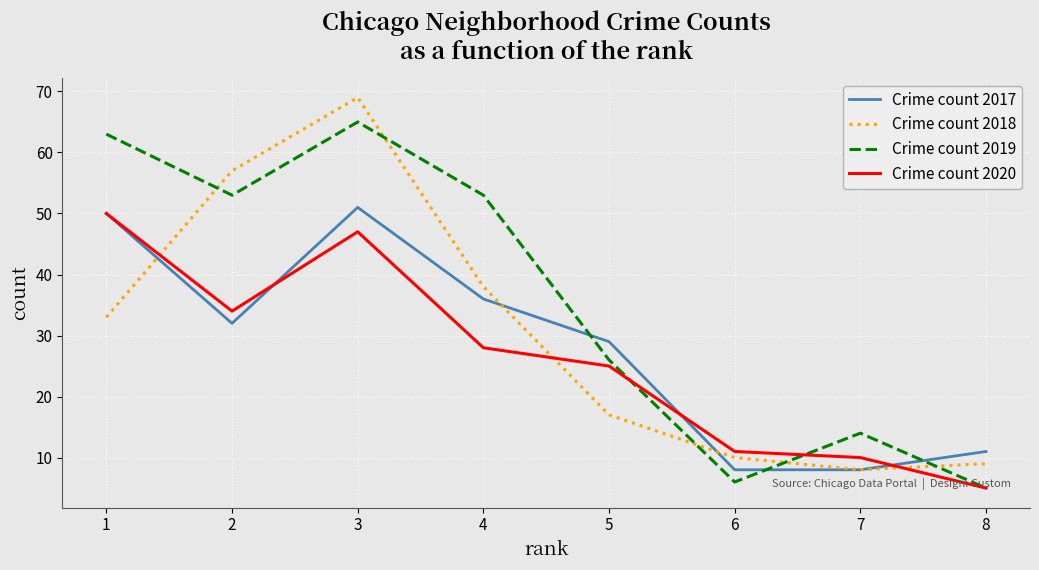

Where does the Crime count 2019 series first go above 53?

1